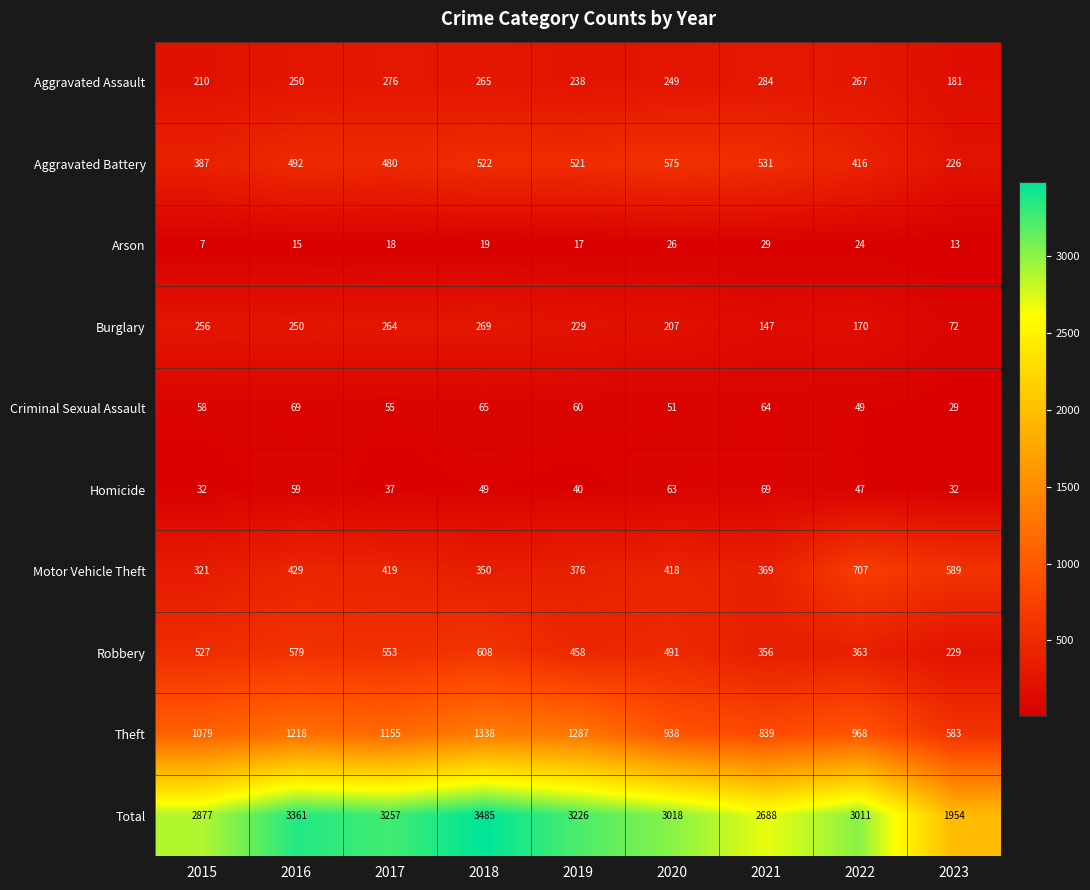

What is the smallest value displayed?

7